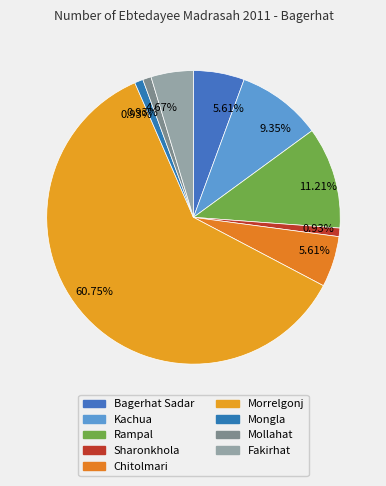

To the nearest percent, what percentage of the pie is Sharonkhola?

1%